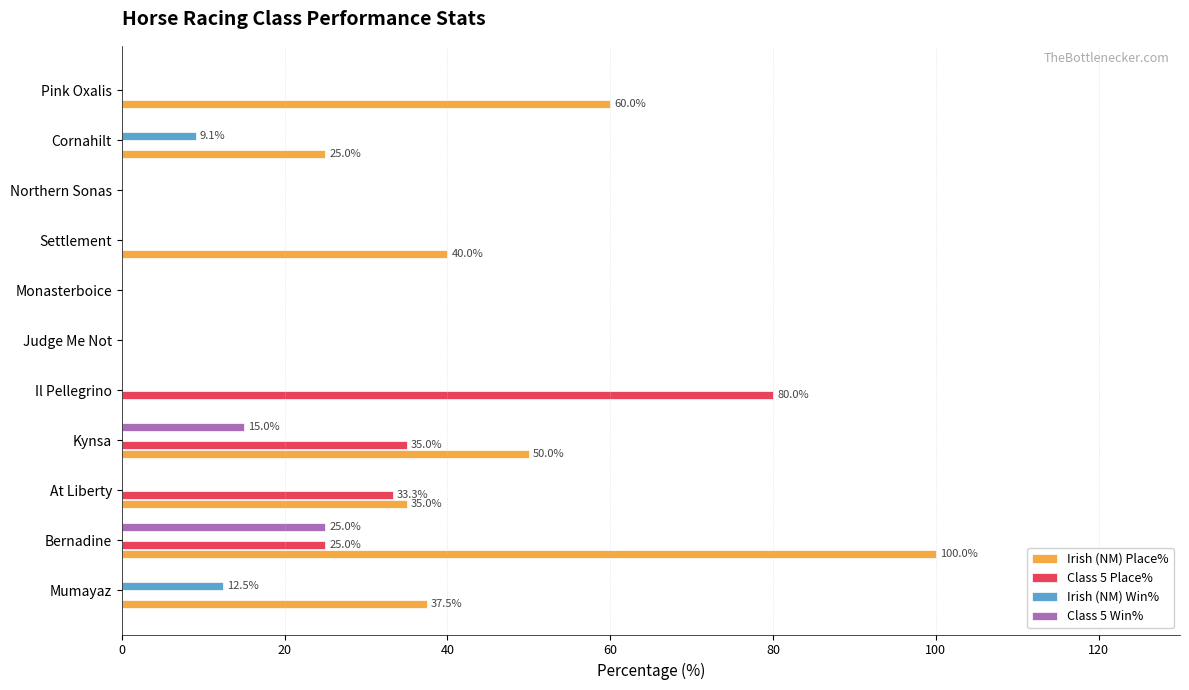

What value does the Irish (NM) Place% series have at Kynsa?

50.0